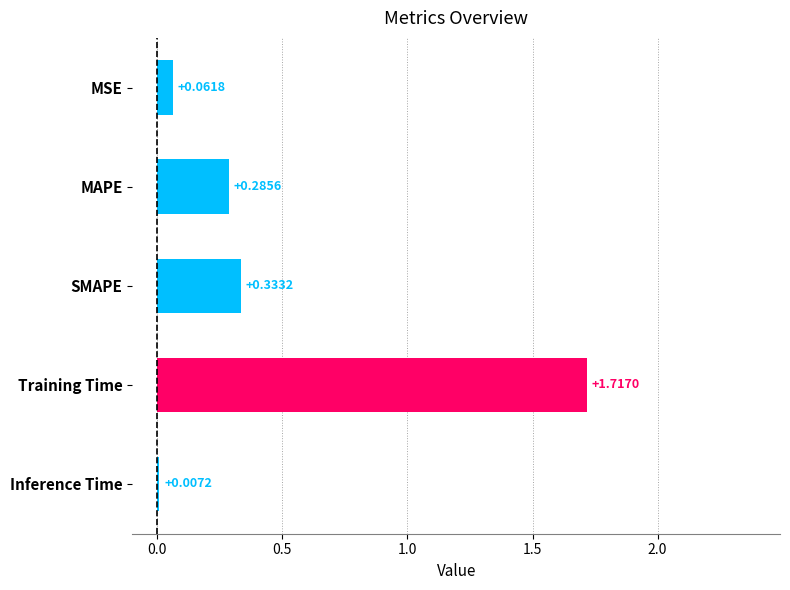

What is the sum of all values?

2.4